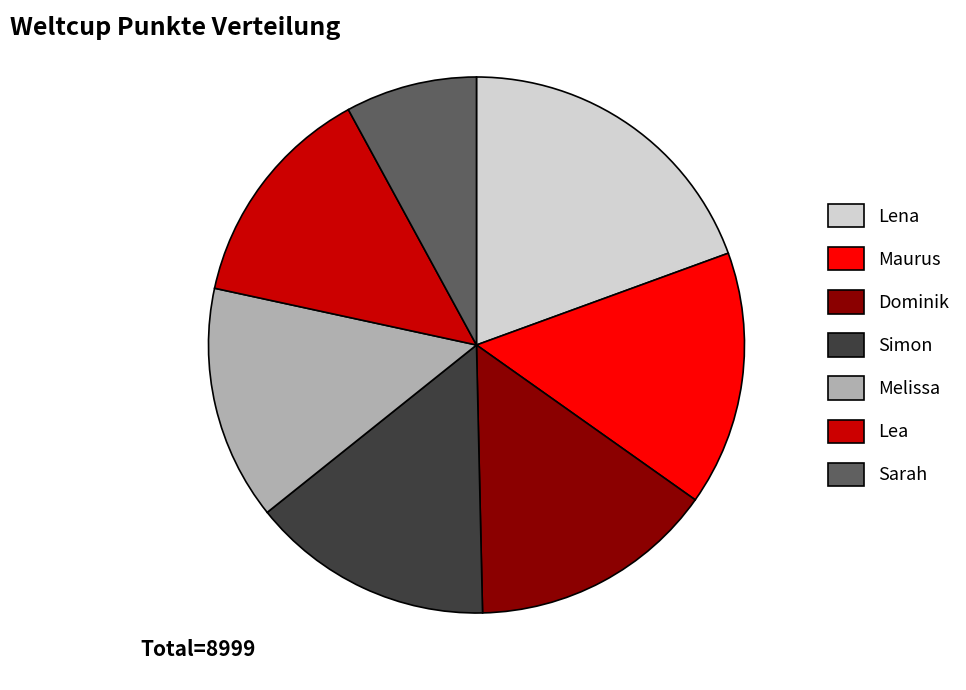

Which has a higher value, Lea or Maurus?

Maurus